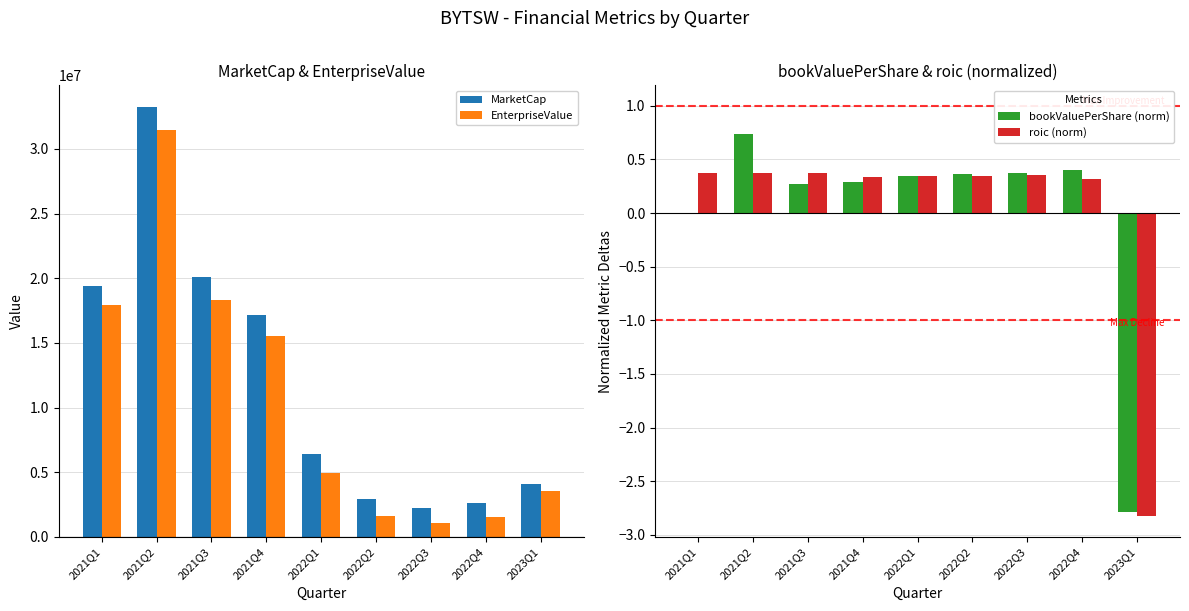

Which series has the largest total across all categories?

MarketCap